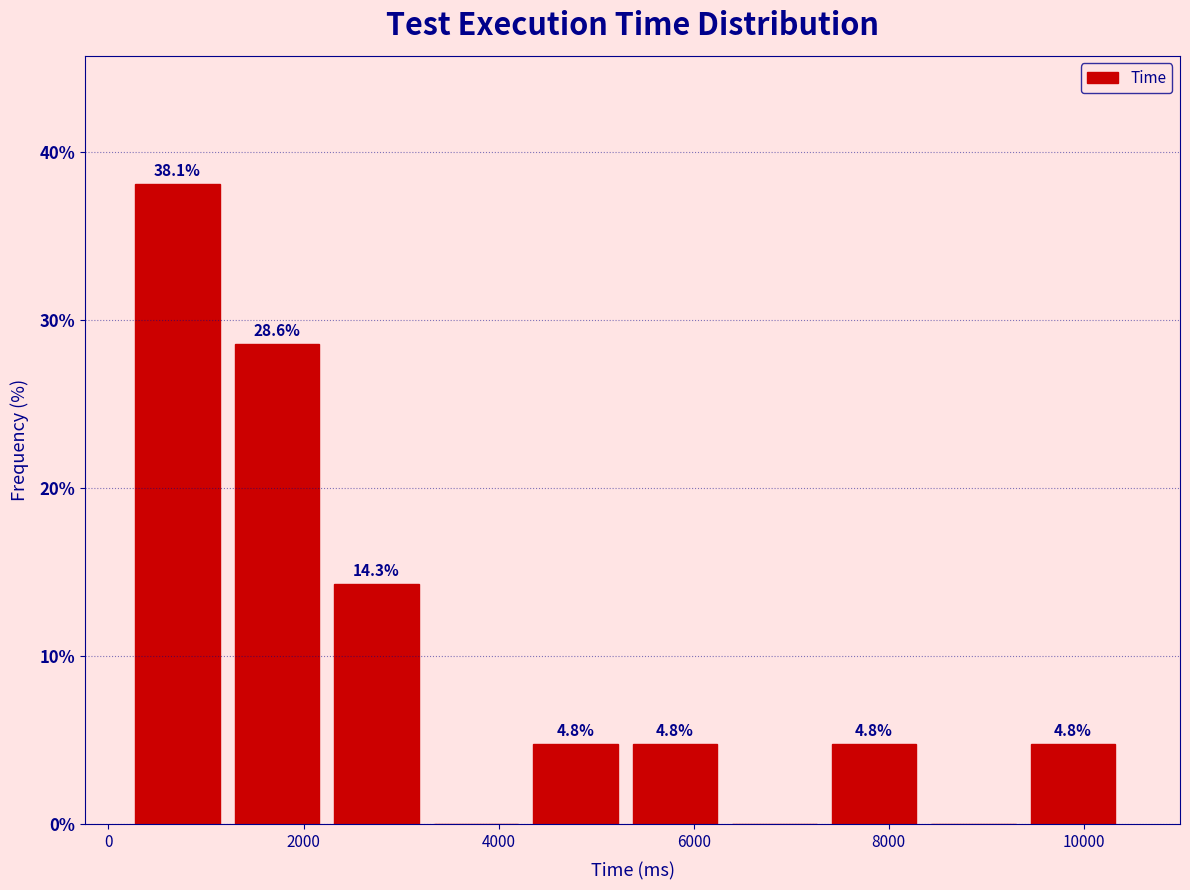

Which range on the x-axis has the tallest bar?

200 to 1200